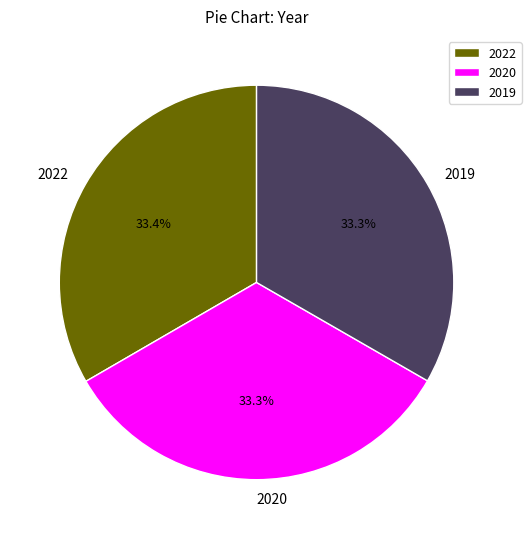

Is the sum of 2020 and 2019 greater than half?

Yes